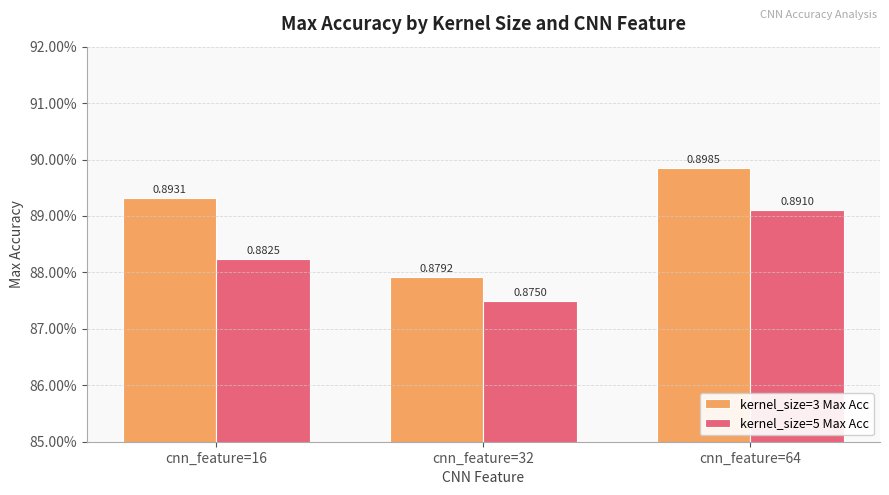

The kernel_size=3 Max Acc series shows 0.9 at cnn_feature=16. True or false?

True